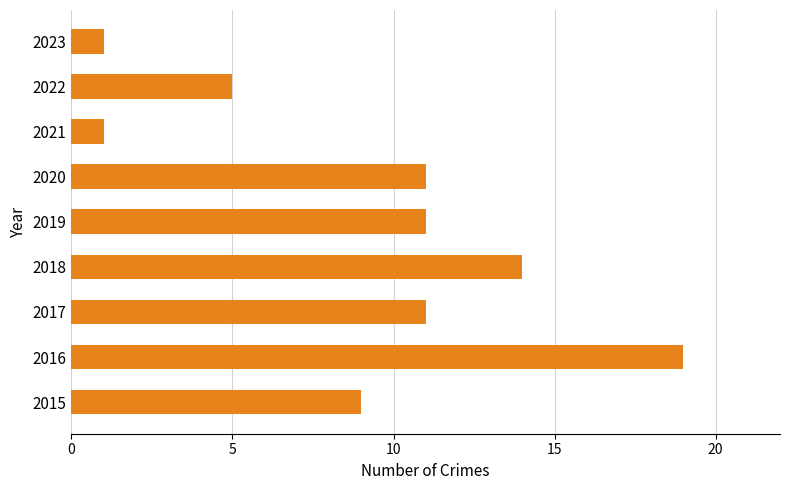

What is the difference between the maximum and second lowest values?

18